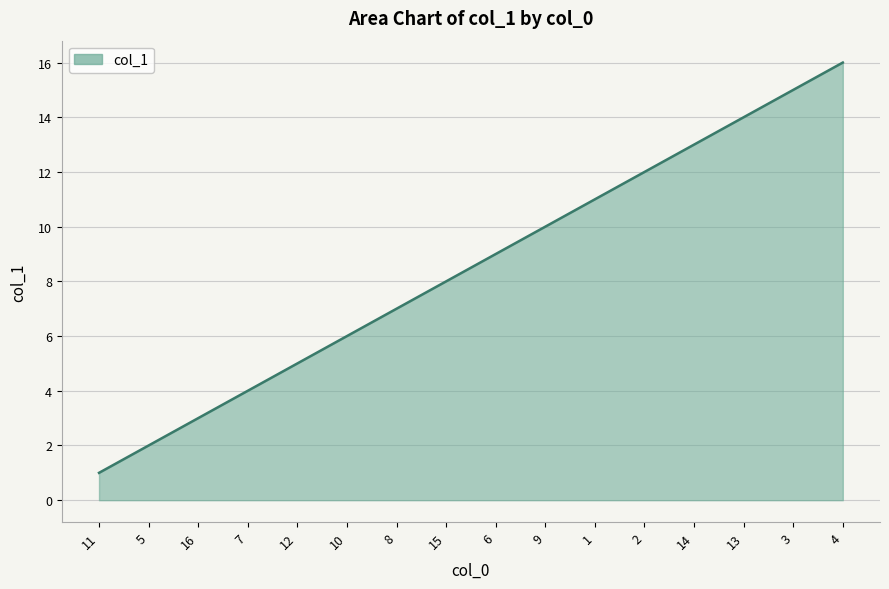

Rank the categories by value from lowest to highest.

11, 5, 16, 7, 12, 10, 8, 15, 6, 9, 1, 2, 14, 13, 3, 4